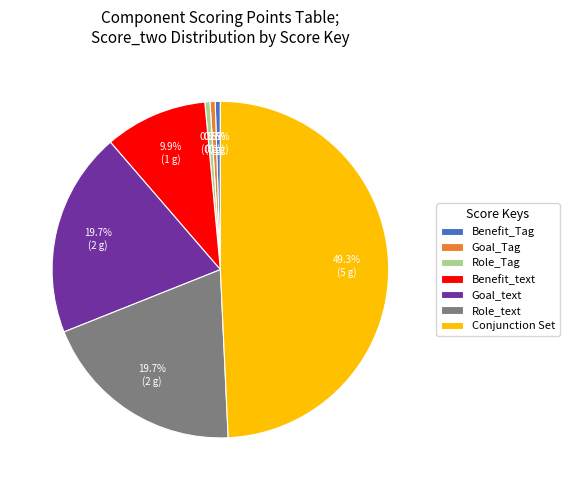

Does any single category account for the majority?

No